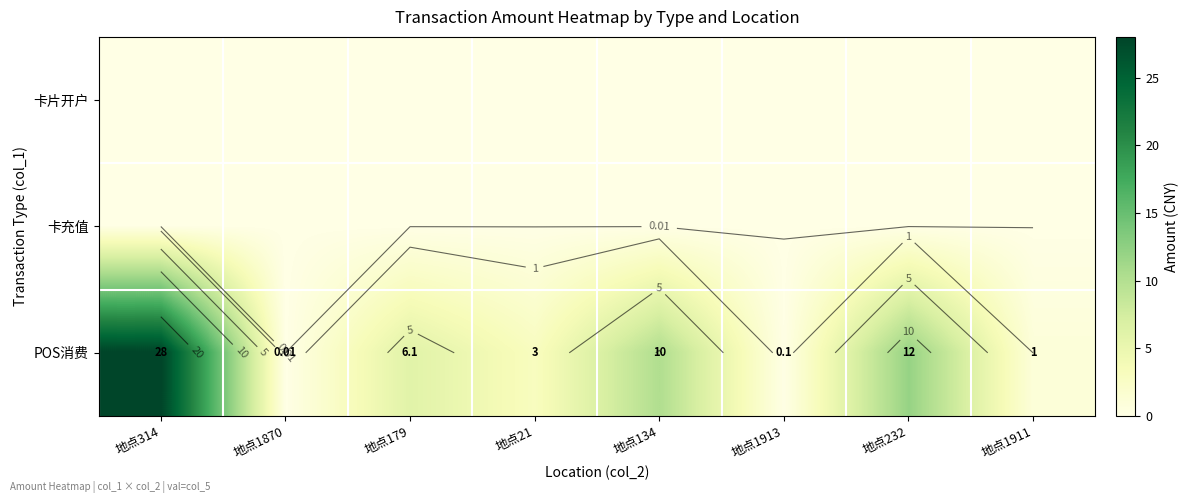

At which category is the sum across all series the highest?

地点314